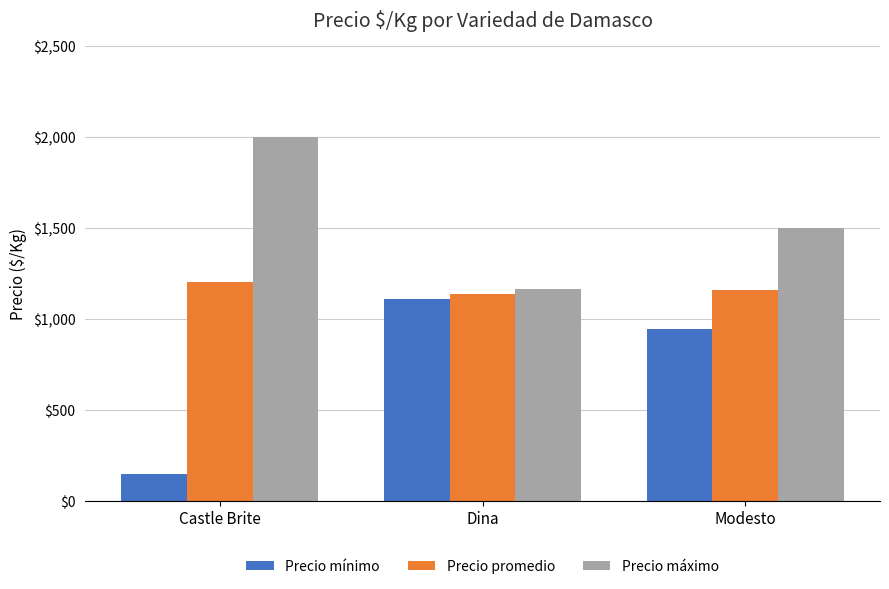

At which label does Precio promedio reach its minimum?

Dina